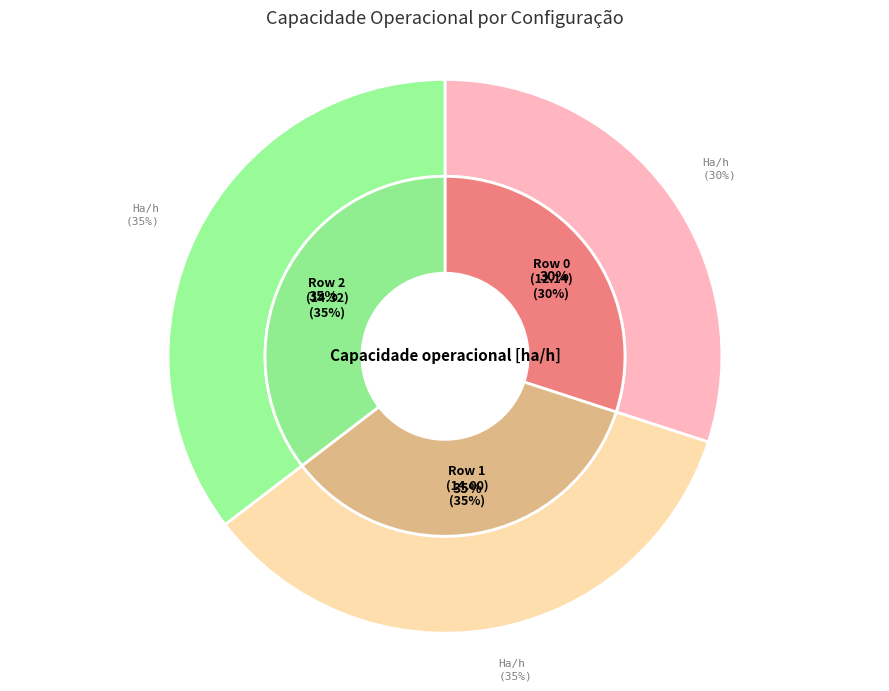

Approximately how many times larger is the value at Row 2 compared to Row 0?

1.2